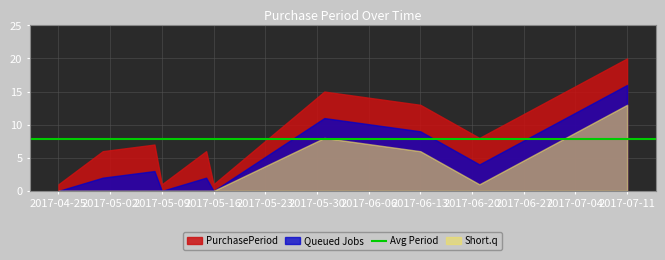

What is the smallest value displayed?

0